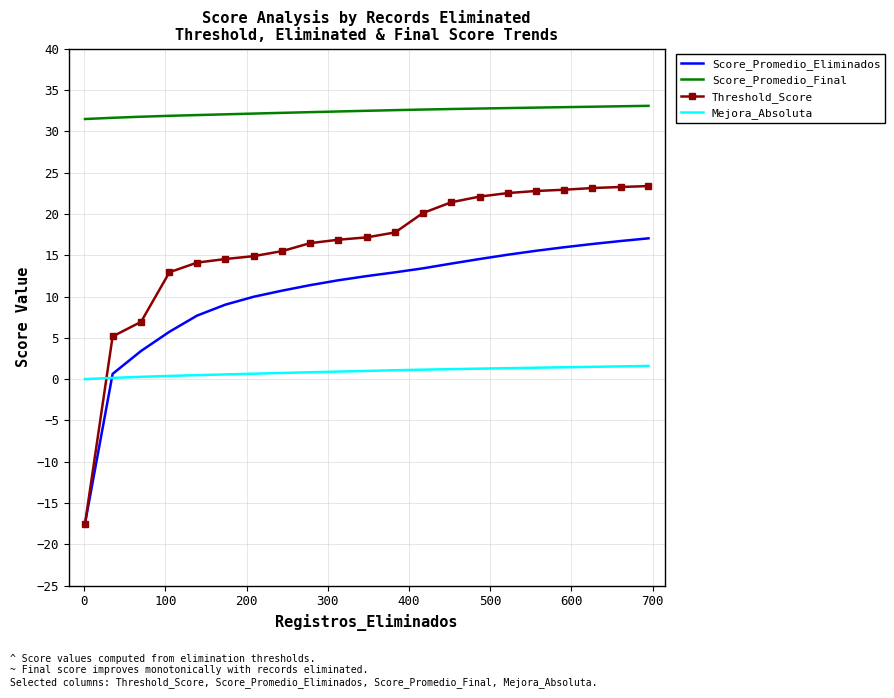

Which series has the widest spread of values?

Threshold_Score